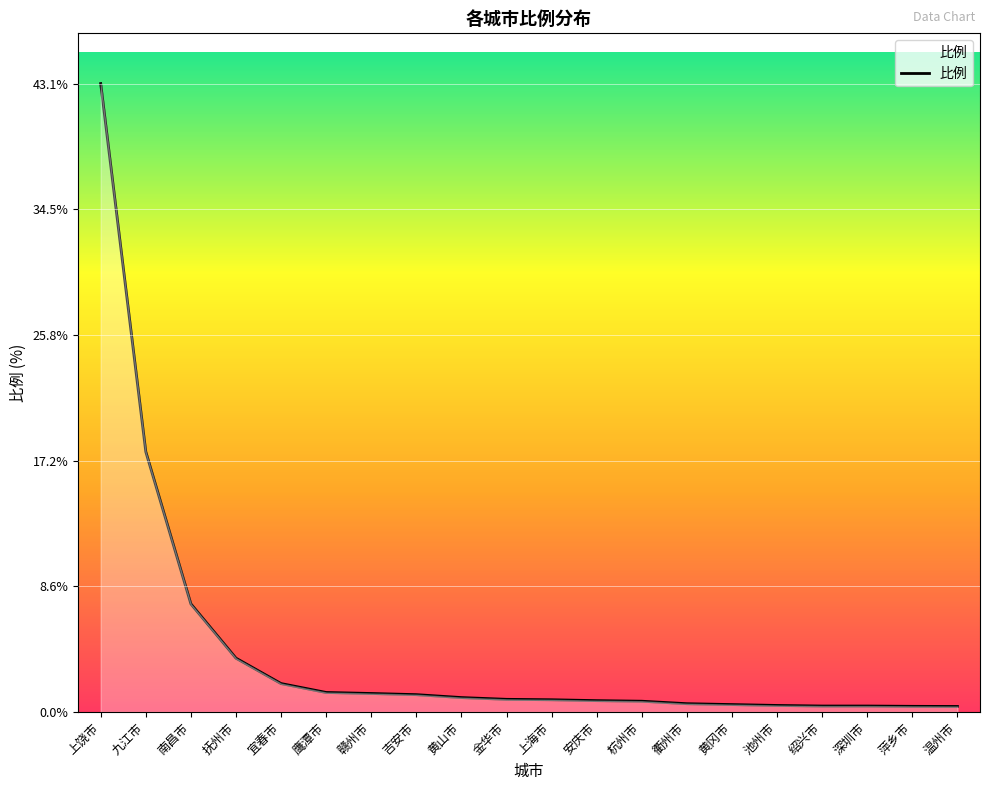

What position from the right is 杭州市?

8